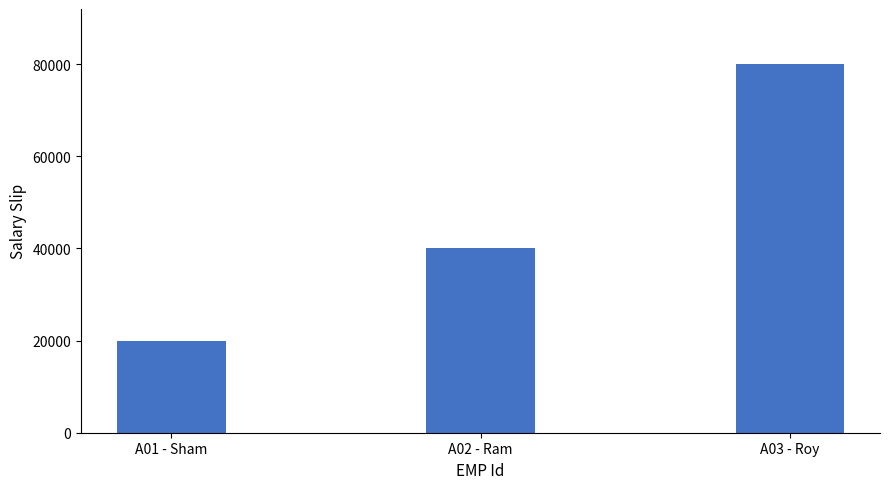

Which category has the highest value across all series?

A03 - Roy